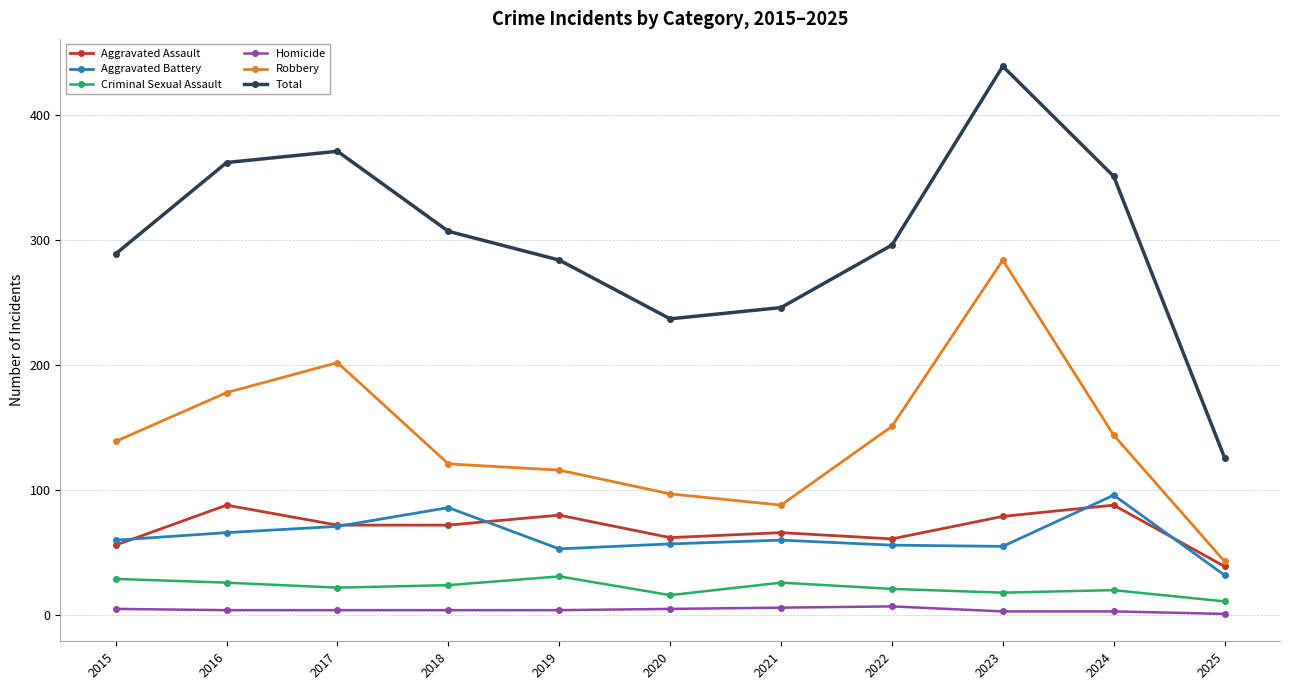

Which series has the largest total across all categories?

Total